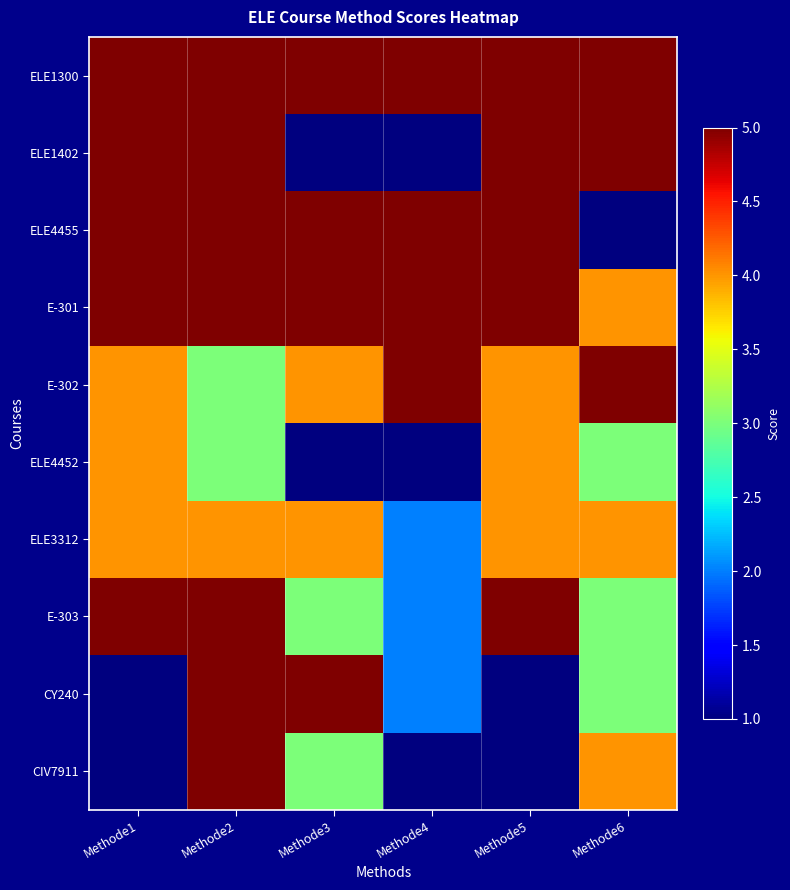

Reading left to right, what are all the values shown in this chart?

ELE1300: Methode1=5	Methode2=5	Methode3=5	Methode4=5	Methode5=5	Methode6=5
ELE1402: Methode1=5	Methode2=5	Methode3=1	Methode4=1	Methode5=5	Methode6=5
ELE4455: Methode1=5	Methode2=5	Methode3=5	Methode4=5	Methode5=5	Methode6=1
E-301: Methode1=5	Methode2=5	Methode3=5	Methode4=5	Methode5=5	Methode6=4
E-302: Methode1=4	Methode2=3	Methode3=4	Methode4=5	Methode5=4	Methode6=5
ELE4452: Methode1=4	Methode2=3	Methode3=1	Methode4=1	Methode5=4	Methode6=3
ELE3312: Methode1=4	Methode2=4	Methode3=4	Methode4=2	Methode5=4	Methode6=4
E-303: Methode1=5	Methode2=5	Methode3=3	Methode4=2	Methode5=5	Methode6=3
CY240: Methode1=1	Methode2=5	Methode3=5	Methode4=2	Methode5=1	Methode6=3
CIV7911: Methode1=1	Methode2=5	Methode3=3	Methode4=1	Methode5=1	Methode6=4